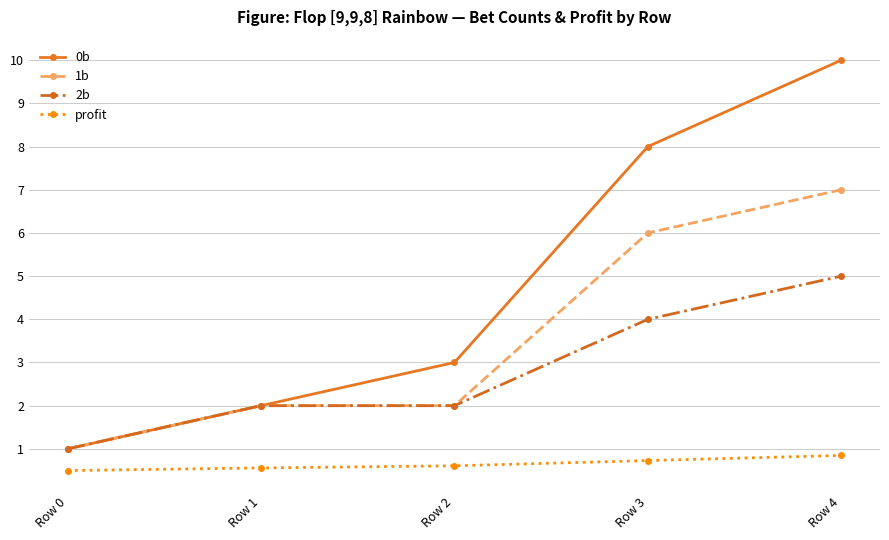

At Row 4, list the series in order from smallest to largest.

profit, 2b, 1b, 0b